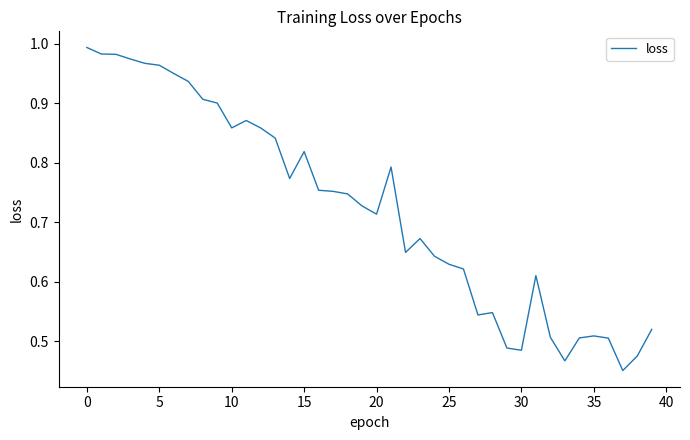

Does the chart have visible grid lines?

No